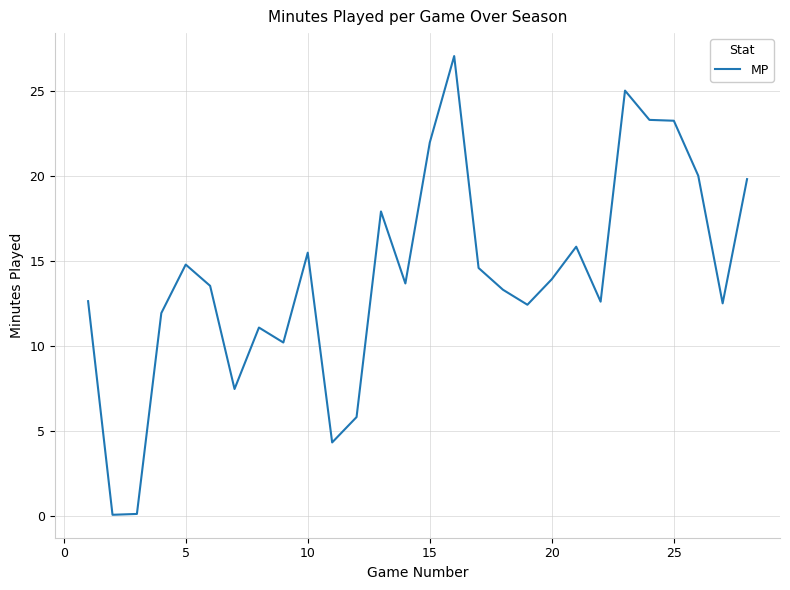

What is the greatest value displayed?

27.0